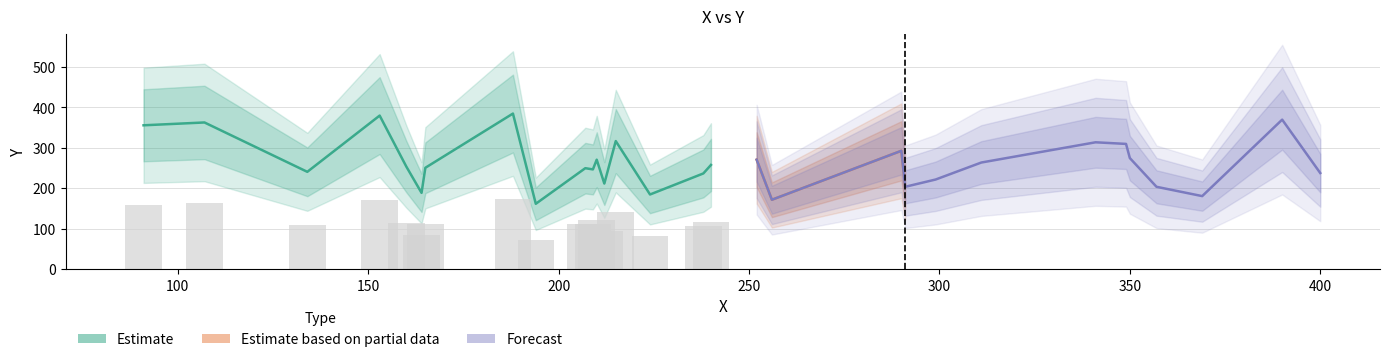

Which has a higher value, 240 or 224?

240